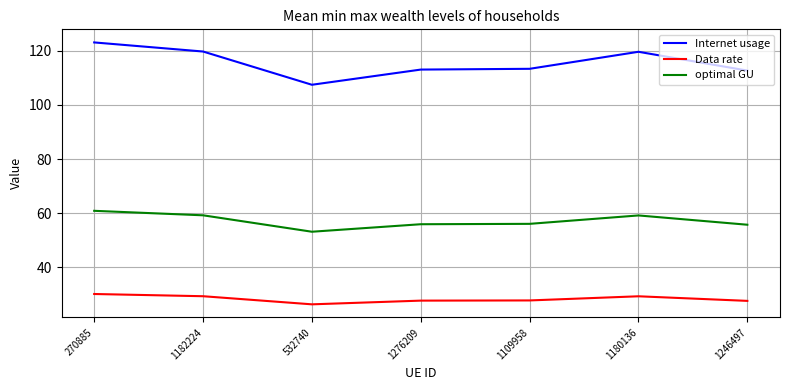

Which series changed the most between 270885 and 1246497?

Internet usage